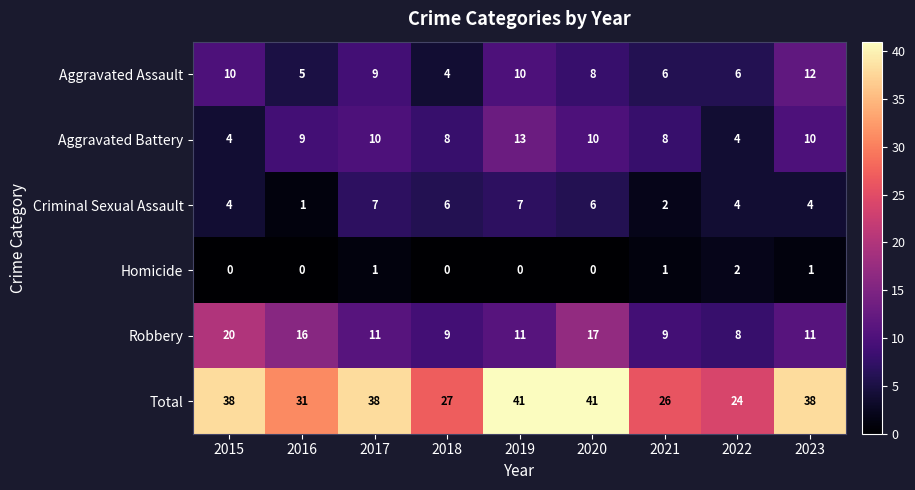

Rank the series at 2020 from lowest to highest value.

Homicide, Criminal Sexual Assault, Aggravated Assault, Aggravated Battery, Robbery, Total